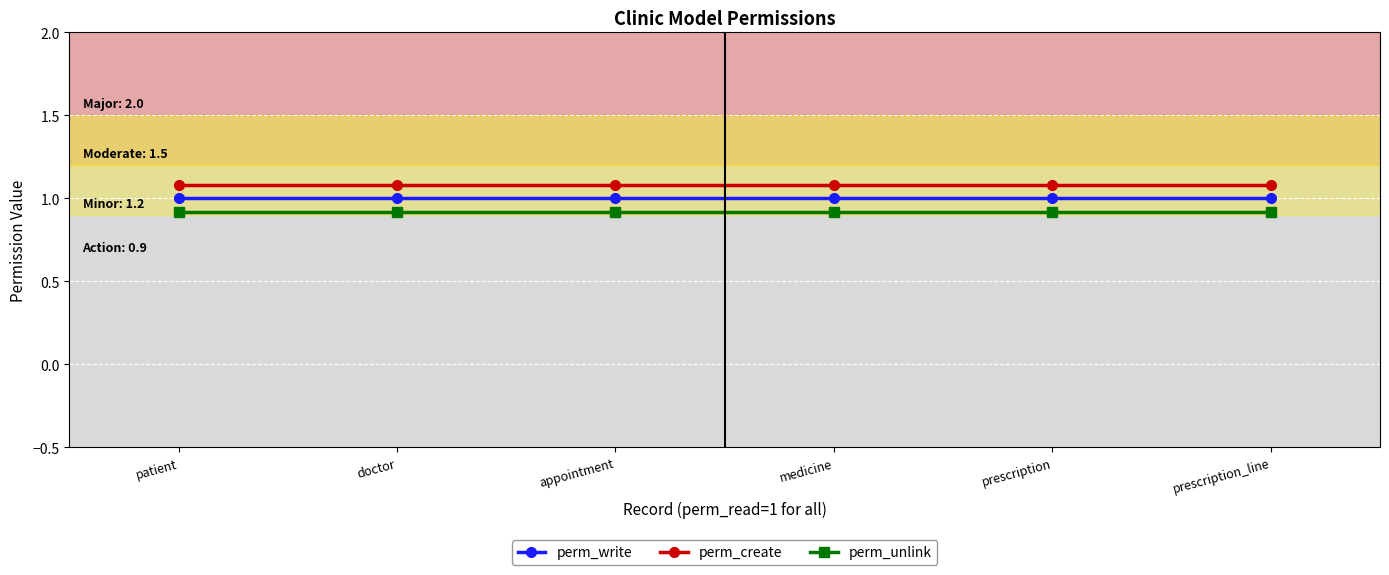

True or false: perm_unlink has a value of 0.5 at patient.

False